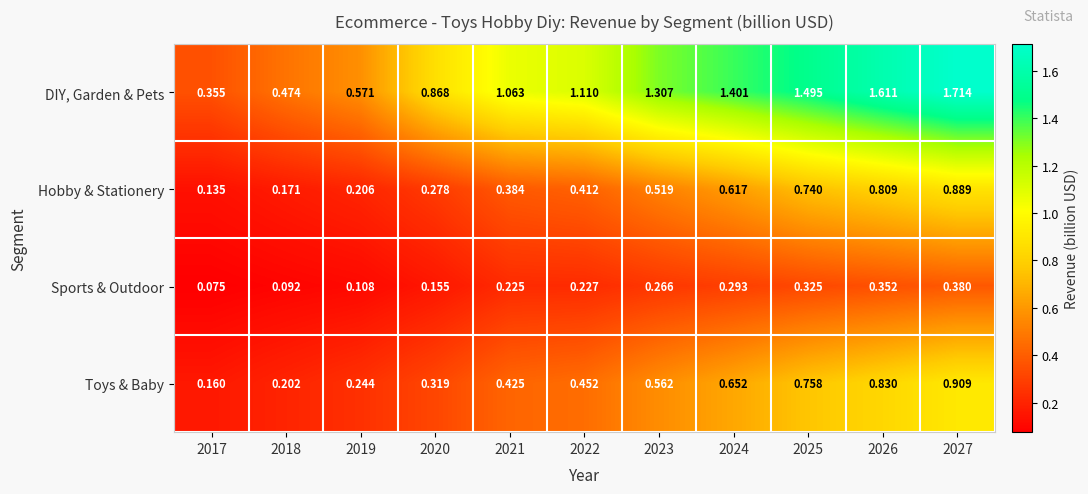

Rank the series at 2022 from lowest to highest value.

Sports & Outdoor, Hobby & Stationery, Toys & Baby, DIY, Garden & Pets